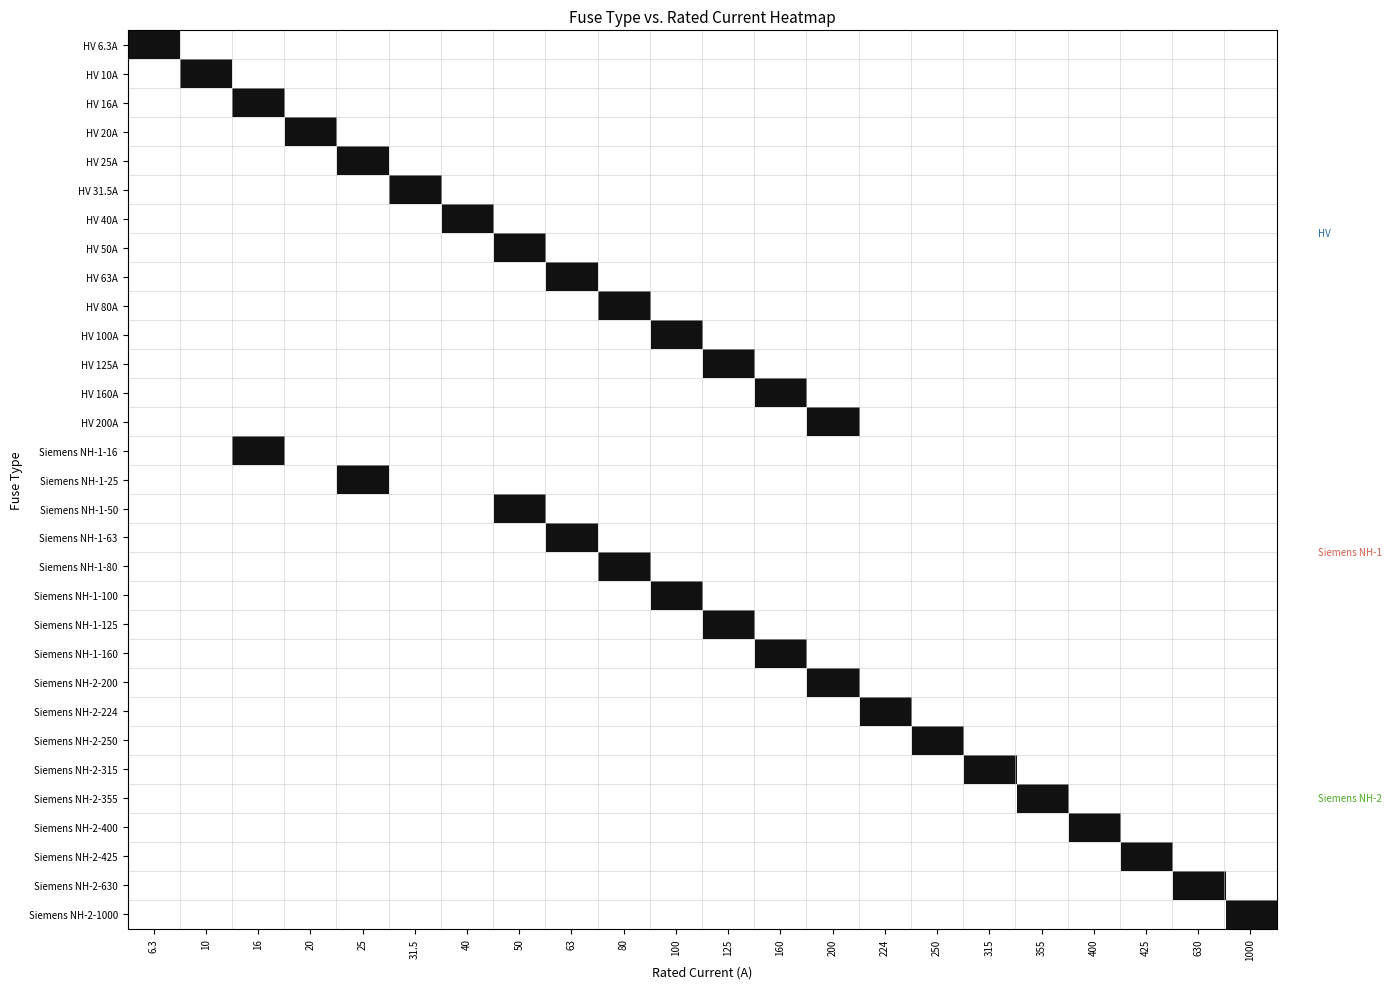

Reading left to right, extract all data points from this chart.

HV 6.3A: 6.3=1	10=0	16=0	20=0	25=0	31.5=0	40=0	50=0	63=0	80=0	100=0	125=0	160=0	200=0	224=0	250=0	315=0	355=0	400=0	425=0	630=0	1000=0
HV 10A: 6.3=0	10=1	16=0	20=0	25=0	31.5=0	40=0	50=0	63=0	80=0	100=0	125=0	160=0	200=0	224=0	250=0	315=0	355=0	400=0	425=0	630=0	1000=0
HV 16A: 6.3=0	10=0	16=1	20=0	25=0	31.5=0	40=0	50=0	63=0	80=0	100=0	125=0	160=0	200=0	224=0	250=0	315=0	355=0	400=0	425=0	630=0	1000=0
HV 20A: 6.3=0	10=0	16=0	20=1	25=0	31.5=0	40=0	50=0	63=0	80=0	100=0	125=0	160=0	200=0	224=0	250=0	315=0	355=0	400=0	425=0	630=0	1000=0
HV 25A: 6.3=0	10=0	16=0	20=0	25=1	31.5=0	40=0	50=0	63=0	80=0	100=0	125=0	160=0	200=0	224=0	250=0	315=0	355=0	400=0	425=0	630=0	1000=0
HV 31.5A: 6.3=0	10=0	16=0	20=0	25=0	31.5=1	40=0	50=0	63=0	80=0	100=0	125=0	160=0	200=0	224=0	250=0	315=0	355=0	400=0	425=0	630=0	1000=0
HV 40A: 6.3=0	10=0	16=0	20=0	25=0	31.5=0	40=1	50=0	63=0	80=0	100=0	125=0	160=0	200=0	224=0	250=0	315=0	355=0	400=0	425=0	630=0	1000=0
HV 50A: 6.3=0	10=0	16=0	20=0	25=0	31.5=0	40=0	50=1	63=0	80=0	100=0	125=0	160=0	200=0	224=0	250=0	315=0	355=0	400=0	425=0	630=0	1000=0
HV 63A: 6.3=0	10=0	16=0	20=0	25=0	31.5=0	40=0	50=0	63=1	80=0	100=0	125=0	160=0	200=0	224=0	250=0	315=0	355=0	400=0	425=0	630=0	1000=0
HV 80A: 6.3=0	10=0	16=0	20=0	25=0	31.5=0	40=0	50=0	63=0	80=1	100=0	125=0	160=0	200=0	224=0	250=0	315=0	355=0	400=0	425=0	630=0	1000=0
HV 100A: 6.3=0	10=0	16=0	20=0	25=0	31.5=0	40=0	50=0	63=0	80=0	100=1	125=0	160=0	200=0	224=0	250=0	315=0	355=0	400=0	425=0	630=0	1000=0
HV 125A: 6.3=0	10=0	16=0	20=0	25=0	31.5=0	40=0	50=0	63=0	80=0	100=0	125=1	160=0	200=0	224=0	250=0	315=0	355=0	400=0	425=0	630=0	1000=0
HV 160A: 6.3=0	10=0	16=0	20=0	25=0	31.5=0	40=0	50=0	63=0	80=0	100=0	125=0	160=1	200=0	224=0	250=0	315=0	355=0	400=0	425=0	630=0	1000=0
HV 200A: 6.3=0	10=0	16=0	20=0	25=0	31.5=0	40=0	50=0	63=0	80=0	100=0	125=0	160=0	200=1	224=0	250=0	315=0	355=0	400=0	425=0	630=0	1000=0
Siemens NH-1-16: 6.3=0	10=0	16=1	20=0	25=0	31.5=0	40=0	50=0	63=0	80=0	100=0	125=0	160=0	200=0	224=0	250=0	315=0	355=0	400=0	425=0	630=0	1000=0
Siemens NH-1-25: 6.3=0	10=0	16=0	20=0	25=1	31.5=0	40=0	50=0	63=0	80=0	100=0	125=0	160=0	200=0	224=0	250=0	315=0	355=0	400=0	425=0	630=0	1000=0
Siemens NH-1-50: 6.3=0	10=0	16=0	20=0	25=0	31.5=0	40=0	50=1	63=0	80=0	100=0	125=0	160=0	200=0	224=0	250=0	315=0	355=0	400=0	425=0	630=0	1000=0
Siemens NH-1-63: 6.3=0	10=0	16=0	20=0	25=0	31.5=0	40=0	50=0	63=1	80=0	100=0	125=0	160=0	200=0	224=0	250=0	315=0	355=0	400=0	425=0	630=0	1000=0
Siemens NH-1-80: 6.3=0	10=0	16=0	20=0	25=0	31.5=0	40=0	50=0	63=0	80=1	100=0	125=0	160=0	200=0	224=0	250=0	315=0	355=0	400=0	425=0	630=0	1000=0
Siemens NH-1-100: 6.3=0	10=0	16=0	20=0	25=0	31.5=0	40=0	50=0	63=0	80=0	100=1	125=0	160=0	200=0	224=0	250=0	315=0	355=0	400=0	425=0	630=0	1000=0
Siemens NH-1-125: 6.3=0	10=0	16=0	20=0	25=0	31.5=0	40=0	50=0	63=0	80=0	100=0	125=1	160=0	200=0	224=0	250=0	315=0	355=0	400=0	425=0	630=0	1000=0
Siemens NH-1-160: 6.3=0	10=0	16=0	20=0	25=0	31.5=0	40=0	50=0	63=0	80=0	100=0	125=0	160=1	200=0	224=0	250=0	315=0	355=0	400=0	425=0	630=0	1000=0
Siemens NH-2-200: 6.3=0	10=0	16=0	20=0	25=0	31.5=0	40=0	50=0	63=0	80=0	100=0	125=0	160=0	200=1	224=0	250=0	315=0	355=0	400=0	425=0	630=0	1000=0
Siemens NH-2-224: 6.3=0	10=0	16=0	20=0	25=0	31.5=0	40=0	50=0	63=0	80=0	100=0	125=0	160=0	200=0	224=1	250=0	315=0	355=0	400=0	425=0	630=0	1000=0
Siemens NH-2-250: 6.3=0	10=0	16=0	20=0	25=0	31.5=0	40=0	50=0	63=0	80=0	100=0	125=0	160=0	200=0	224=0	250=1	315=0	355=0	400=0	425=0	630=0	1000=0
Siemens NH-2-315: 6.3=0	10=0	16=0	20=0	25=0	31.5=0	40=0	50=0	63=0	80=0	100=0	125=0	160=0	200=0	224=0	250=0	315=1	355=0	400=0	425=0	630=0	1000=0
Siemens NH-2-355: 6.3=0	10=0	16=0	20=0	25=0	31.5=0	40=0	50=0	63=0	80=0	100=0	125=0	160=0	200=0	224=0	250=0	315=0	355=1	400=0	425=0	630=0	1000=0
Siemens NH-2-400: 6.3=0	10=0	16=0	20=0	25=0	31.5=0	40=0	50=0	63=0	80=0	100=0	125=0	160=0	200=0	224=0	250=0	315=0	355=0	400=1	425=0	630=0	1000=0
Siemens NH-2-425: 6.3=0	10=0	16=0	20=0	25=0	31.5=0	40=0	50=0	63=0	80=0	100=0	125=0	160=0	200=0	224=0	250=0	315=0	355=0	400=0	425=1	630=0	1000=0
Siemens NH-2-630: 6.3=0	10=0	16=0	20=0	25=0	31.5=0	40=0	50=0	63=0	80=0	100=0	125=0	160=0	200=0	224=0	250=0	315=0	355=0	400=0	425=0	630=1	1000=0
Siemens NH-2-1000: 6.3=0	10=0	16=0	20=0	25=0	31.5=0	40=0	50=0	63=0	80=0	100=0	125=0	160=0	200=0	224=0	250=0	315=0	355=0	400=0	425=0	630=0	1000=1